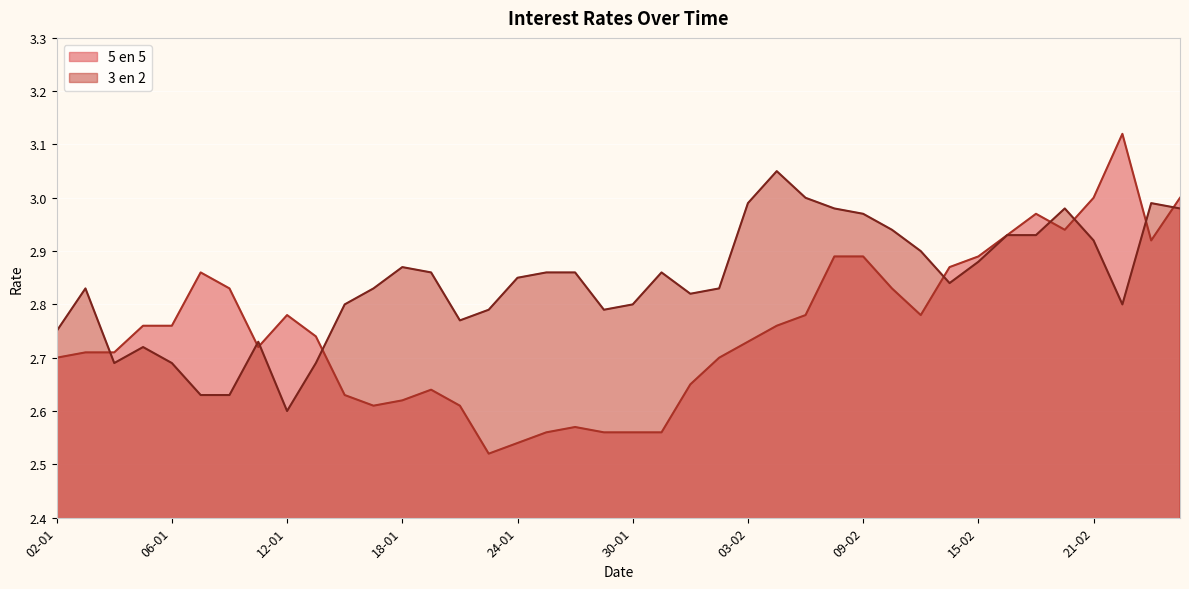

What are all the series names shown in the legend?

5 en 5, 3 en 2